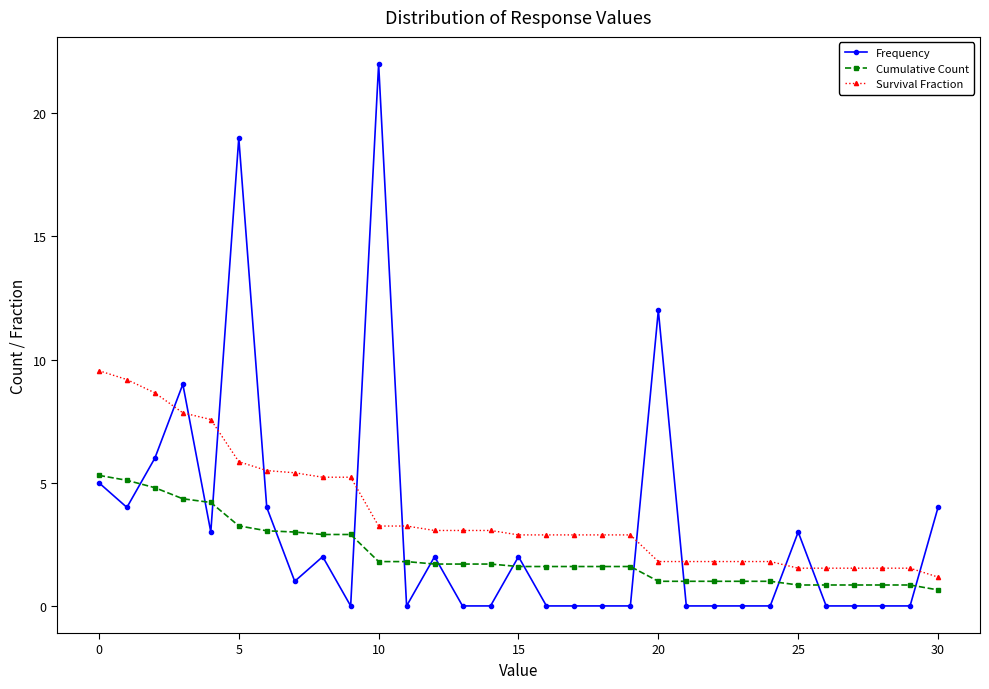

What are all the series names shown in the legend?

Frequency, Cumulative Count, Survival Fraction